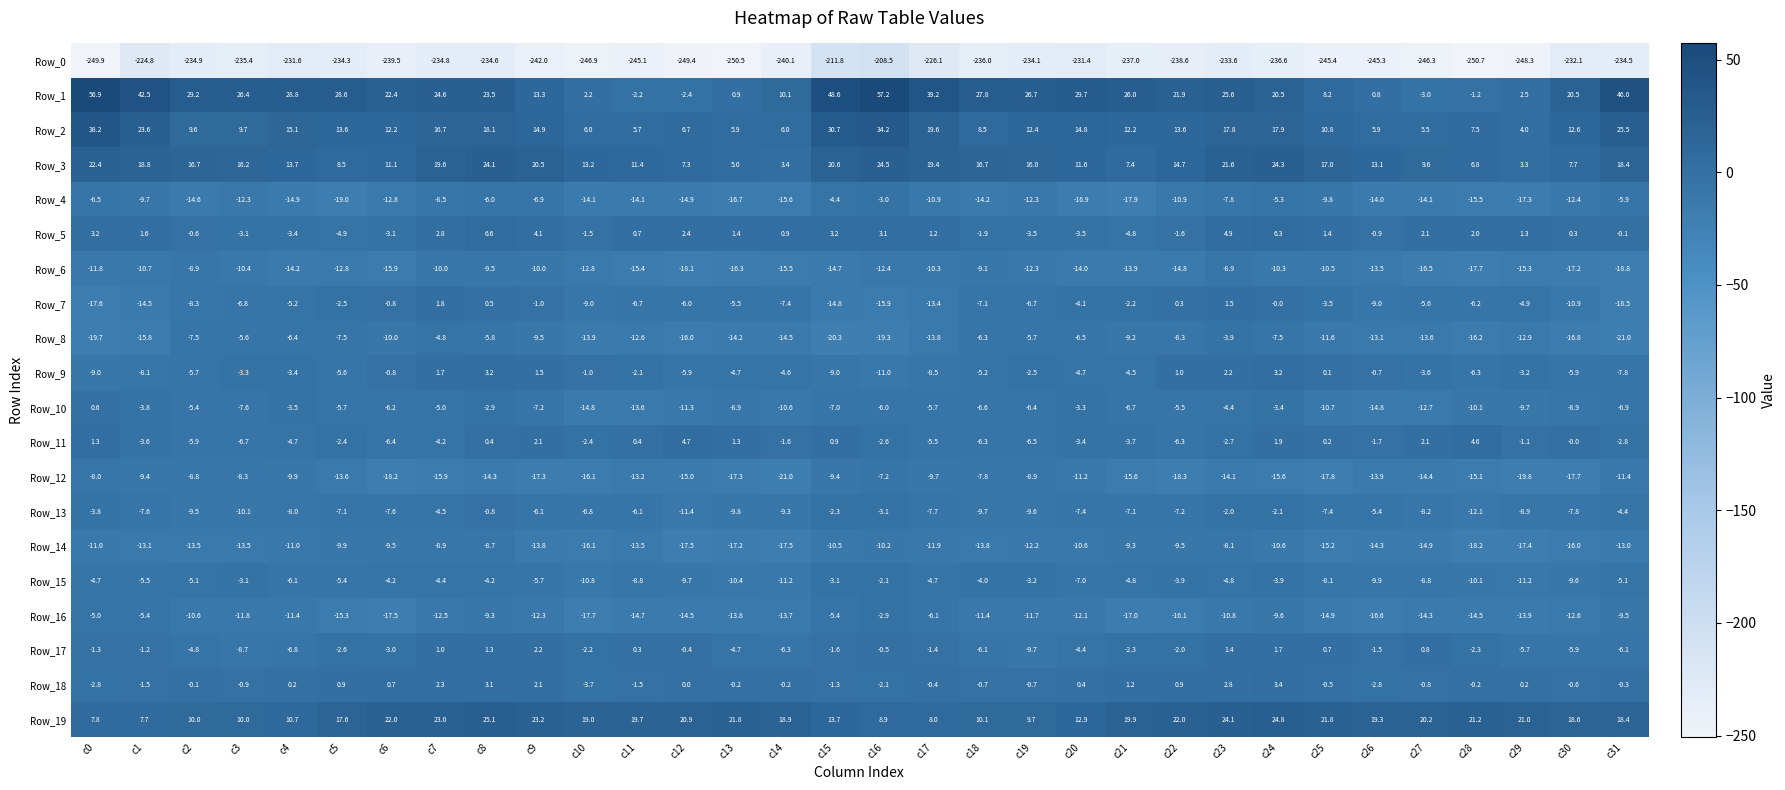

What is the spread (max minus min) of values at c28?

271.9